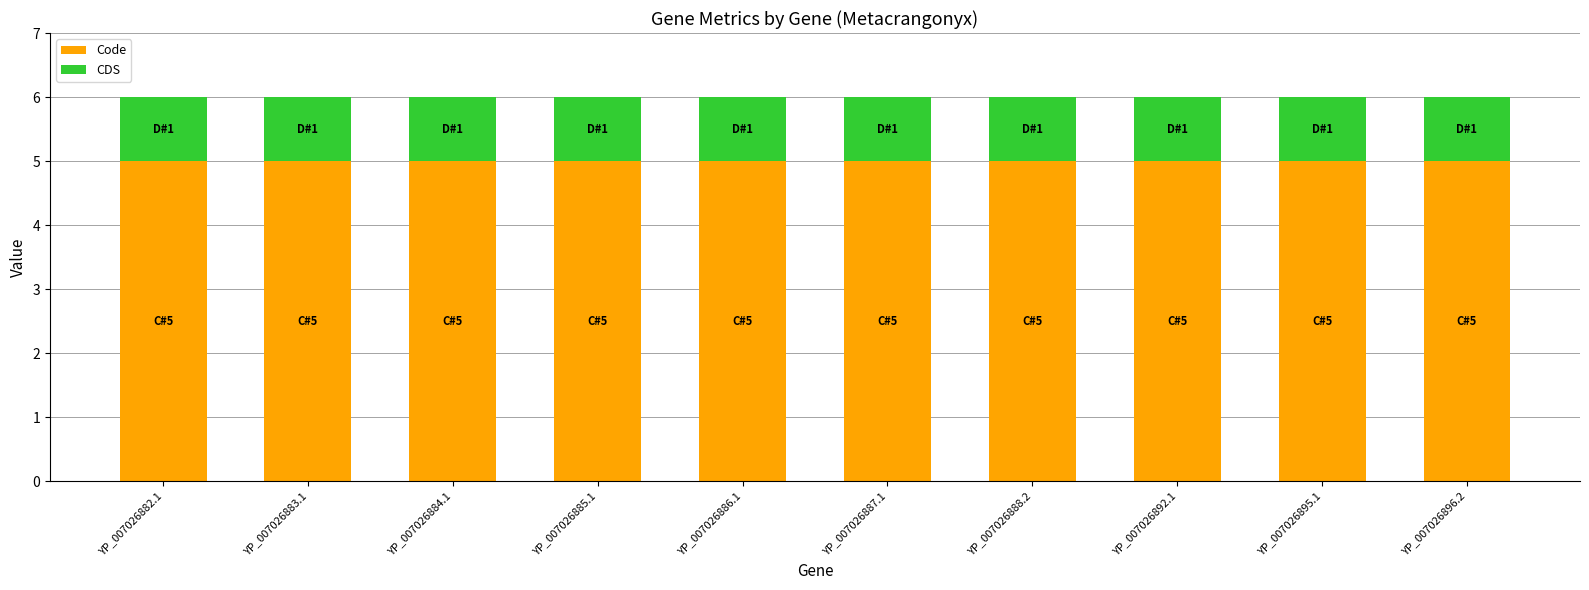

Does the chart contain stacked bars?

Yes